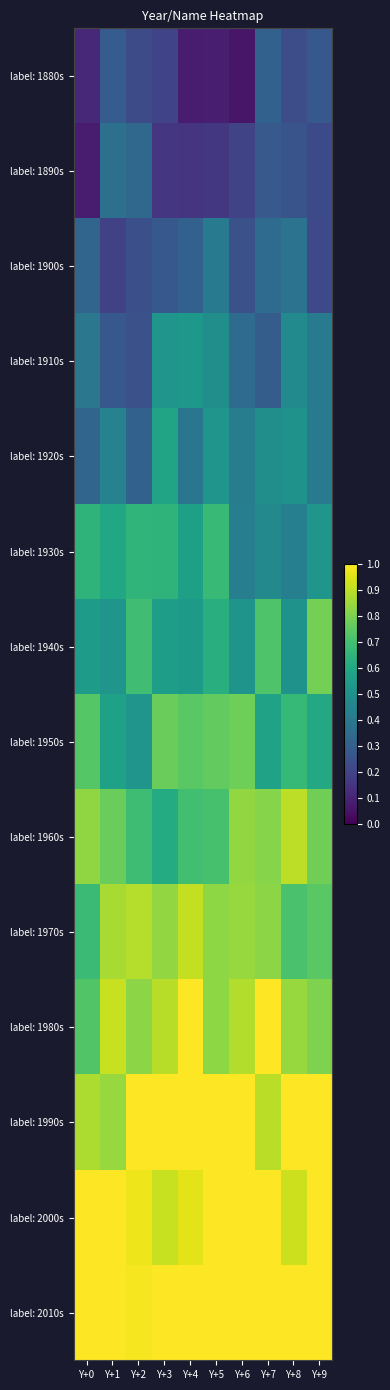

Reading right to left, what are all the values shown in this chart?

label: 1880s: Y+9=0.3	Y+8=0.2	Y+7=0.3	Y+6=0.1	Y+5=0.1	Y+4=0.1	Y+3=0.2	Y+2=0.2	Y+1=0.3	Y+0=0.1
label: 1890s: Y+9=0.2	Y+8=0.3	Y+7=0.3	Y+6=0.2	Y+5=0.2	Y+4=0.2	Y+3=0.2	Y+2=0.3	Y+1=0.4	Y+0=0.1
label: 1900s: Y+9=0.2	Y+8=0.4	Y+7=0.3	Y+6=0.2	Y+5=0.4	Y+4=0.3	Y+3=0.3	Y+2=0.2	Y+1=0.2	Y+0=0.3
label: 1910s: Y+9=0.4	Y+8=0.5	Y+7=0.3	Y+6=0.4	Y+5=0.5	Y+4=0.5	Y+3=0.5	Y+2=0.2	Y+1=0.3	Y+0=0.4
label: 1920s: Y+9=0.4	Y+8=0.5	Y+7=0.5	Y+6=0.4	Y+5=0.5	Y+4=0.4	Y+3=0.6	Y+2=0.3	Y+1=0.4	Y+0=0.3
label: 1930s: Y+9=0.5	Y+8=0.4	Y+7=0.5	Y+6=0.4	Y+5=0.7	Y+4=0.6	Y+3=0.6	Y+2=0.7	Y+1=0.6	Y+0=0.7
label: 1940s: Y+9=0.8	Y+8=0.5	Y+7=0.7	Y+6=0.5	Y+5=0.6	Y+4=0.5	Y+3=0.6	Y+2=0.7	Y+1=0.5	Y+0=0.5
label: 1950s: Y+9=0.6	Y+8=0.7	Y+7=0.6	Y+6=0.8	Y+5=0.8	Y+4=0.7	Y+3=0.8	Y+2=0.5	Y+1=0.6	Y+0=0.7
label: 1960s: Y+9=0.8	Y+8=0.9	Y+7=0.8	Y+6=0.8	Y+5=0.7	Y+4=0.7	Y+3=0.6	Y+2=0.7	Y+1=0.8	Y+0=0.8
label: 1970s: Y+9=0.7	Y+8=0.7	Y+7=0.8	Y+6=0.8	Y+5=0.8	Y+4=0.9	Y+3=0.8	Y+2=0.9	Y+1=0.9	Y+0=0.7
label: 1980s: Y+9=0.8	Y+8=0.8	Y+7=1.0	Y+6=0.9	Y+5=0.8	Y+4=1.0	Y+3=0.9	Y+2=0.8	Y+1=0.9	Y+0=0.7
label: 1990s: Y+9=1.0	Y+8=1.0	Y+7=0.9	Y+6=1.0	Y+5=1.0	Y+4=1.0	Y+3=1.0	Y+2=1.0	Y+1=0.8	Y+0=0.9
label: 2000s: Y+9=1.0	Y+8=0.9	Y+7=1.0	Y+6=1.0	Y+5=1.0	Y+4=1.0	Y+3=0.9	Y+2=1.0	Y+1=1.0	Y+0=1.0
label: 2010s: Y+9=1.0	Y+8=1.0	Y+7=1.0	Y+6=1.0	Y+5=1.0	Y+4=1.0	Y+3=1.0	Y+2=1.0	Y+1=1.0	Y+0=1.0